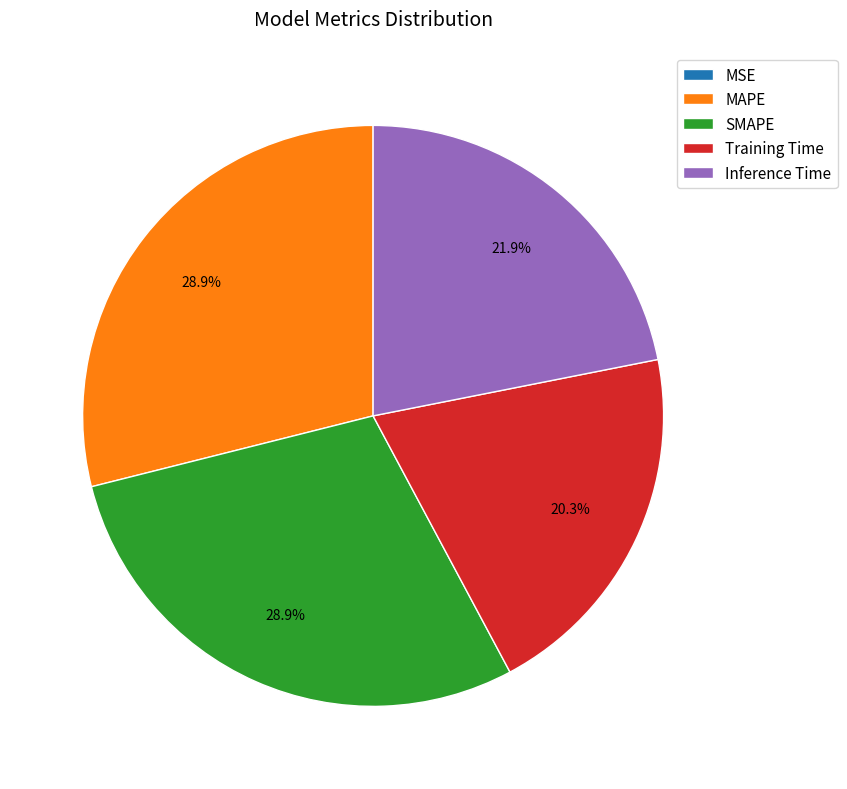

Combined, do Inference Time and MAPE account for over 50%?

Yes